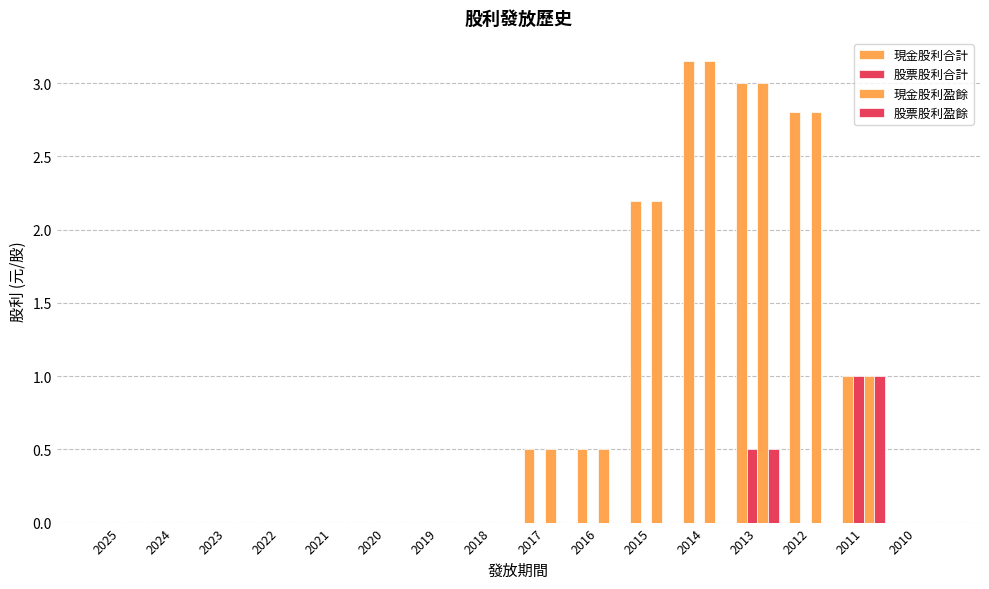

How many distinct data groups are displayed?

4